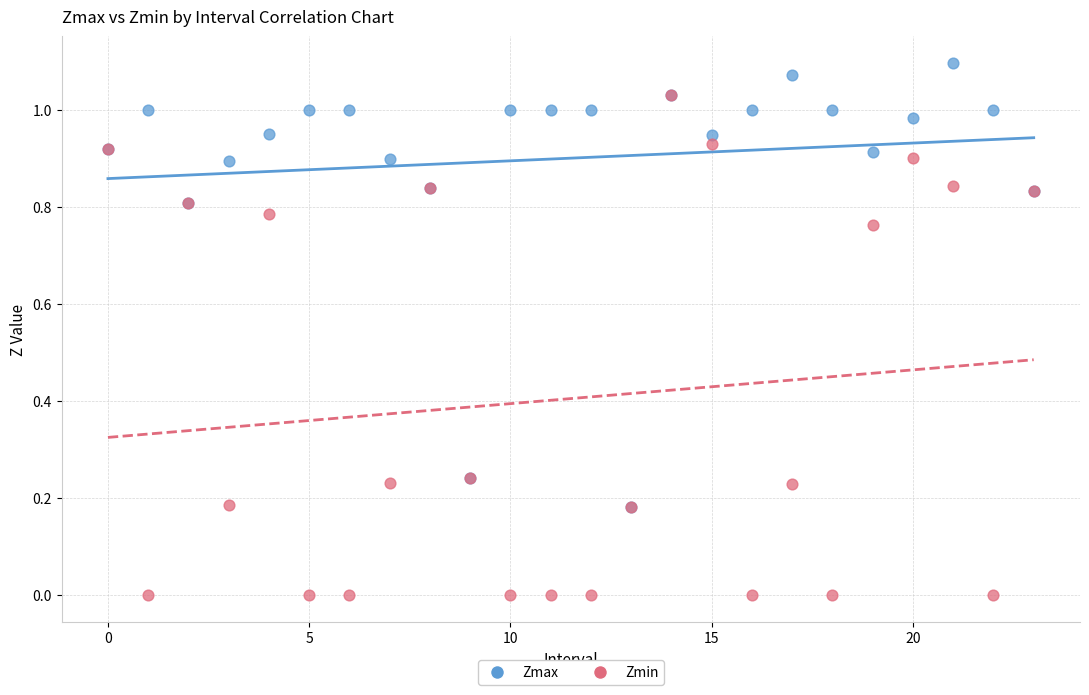

Which series contains the lowest Y value?

Zmin